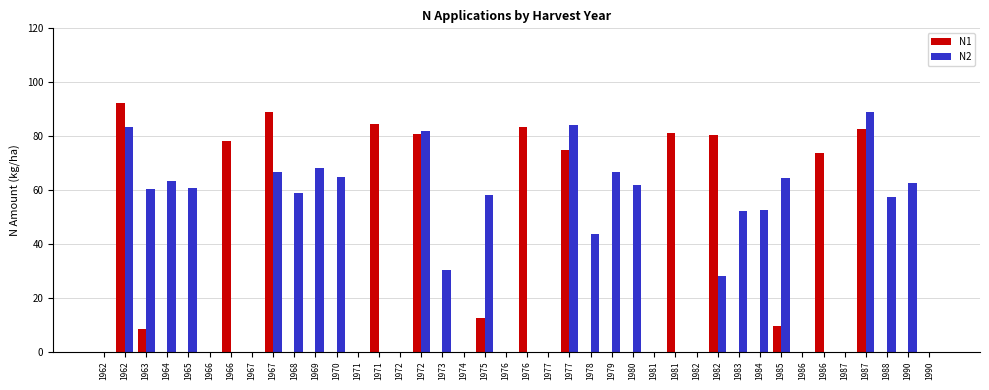

The value of N2 at 1982 is 15.3. True or false?

False